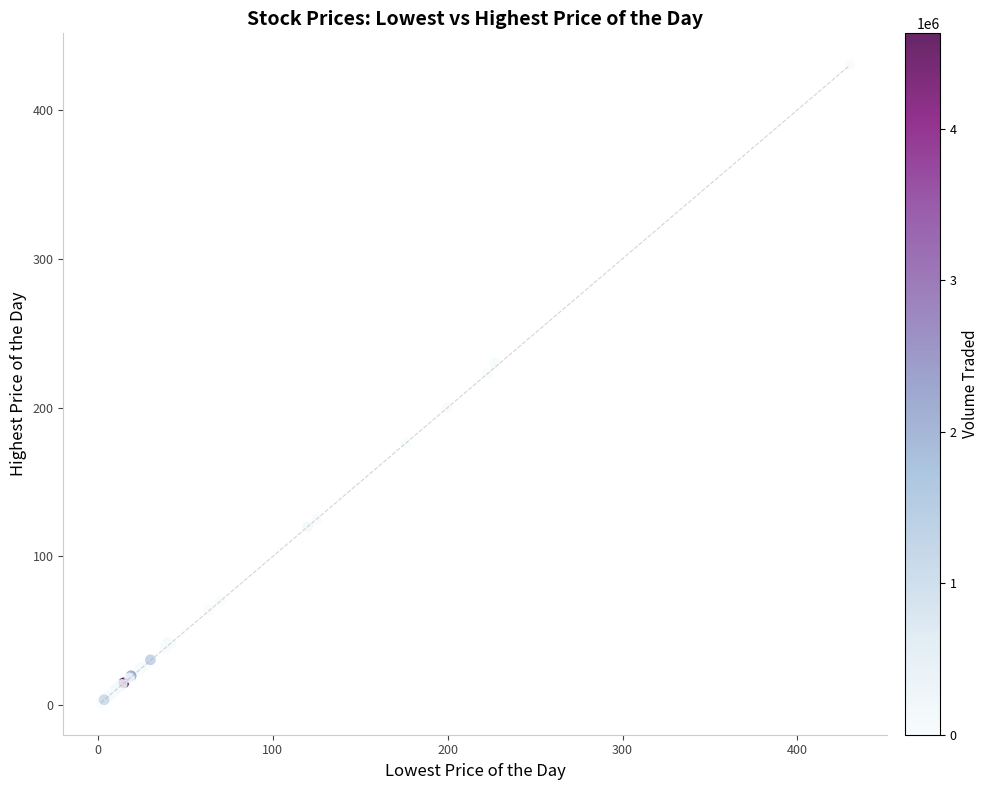

What Y value in the scatter plot is closest to 215?

223.0